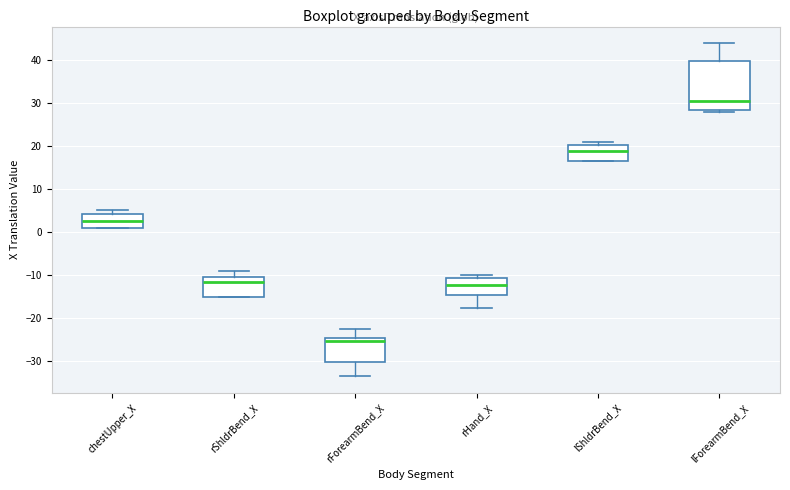

Which box's median line is the lowest?

rForearmBend_X